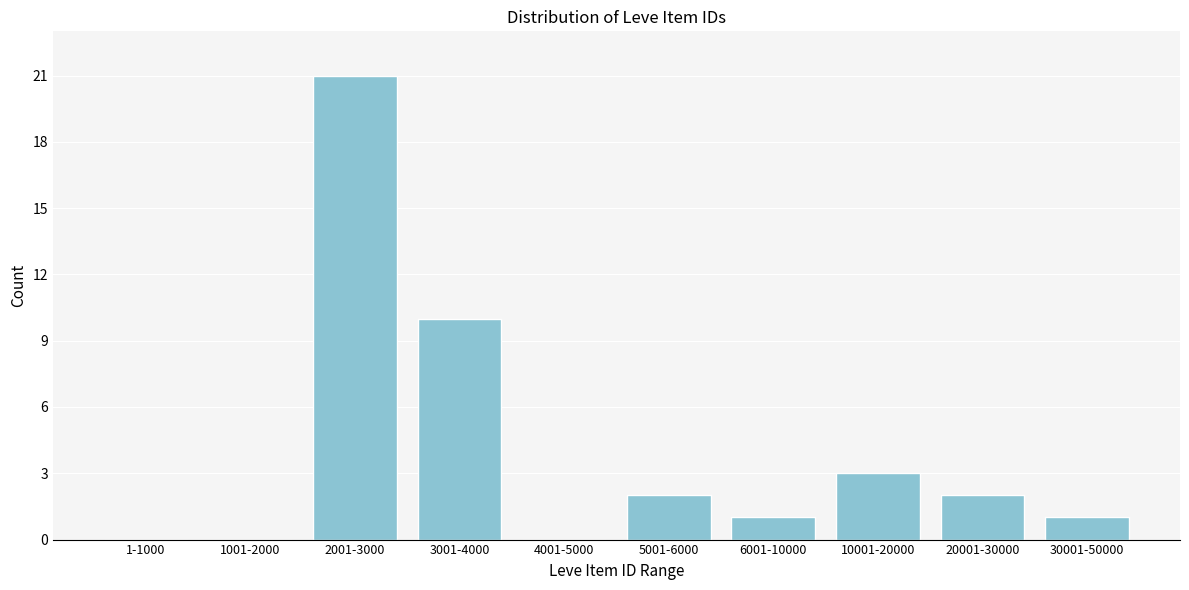

Reading left to right, list all the values displayed in this chart.

1-1000=0	1001-2000=0	2001-3000=21	3001-4000=10	4001-5000=0	5001-6000=2	6001-10000=1	10001-20000=3	20001-30000=2	30001-50000=1